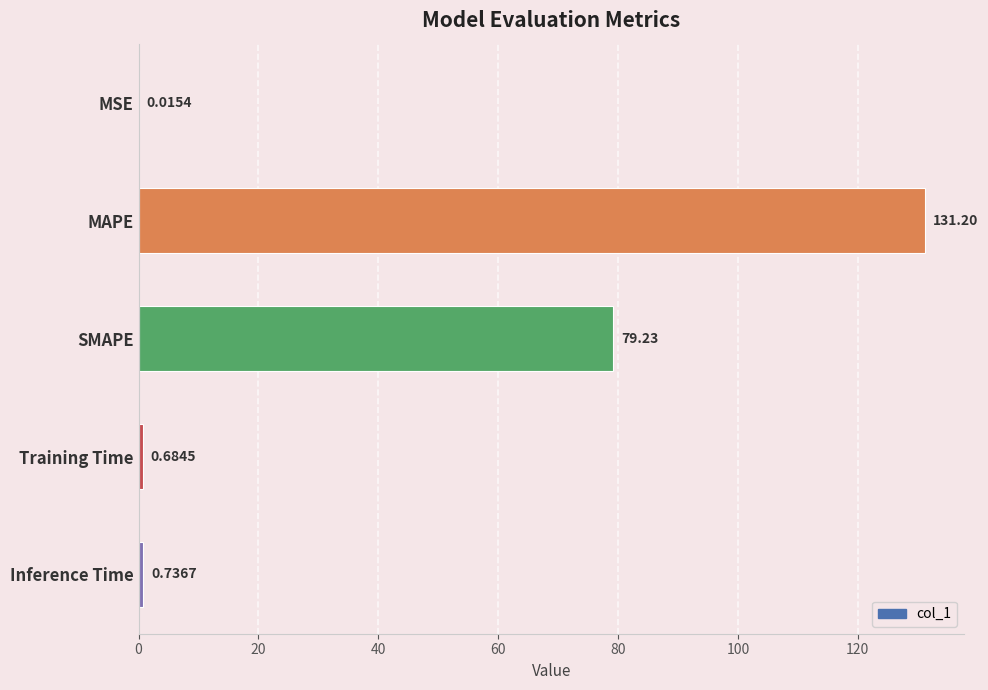

What is the change in value from MAPE to SMAPE?

-52.0